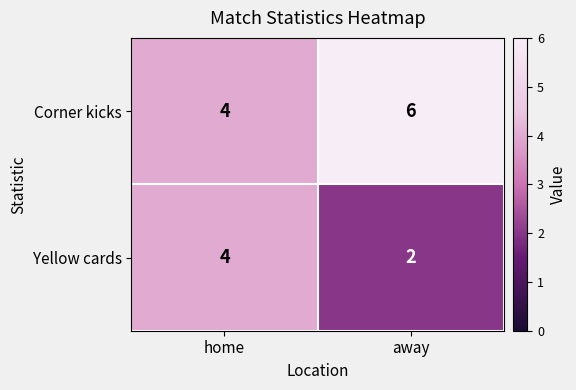

Rank the series at away from lowest to highest value.

Yellow cards, Corner kicks